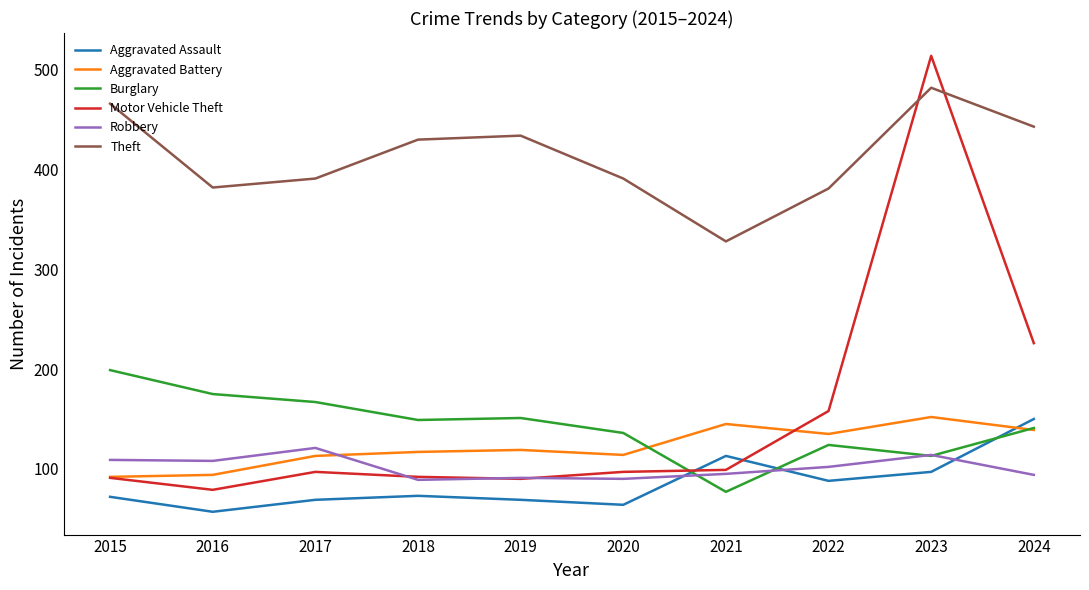

True or false: Burglary and Theft intersect in this chart.

False